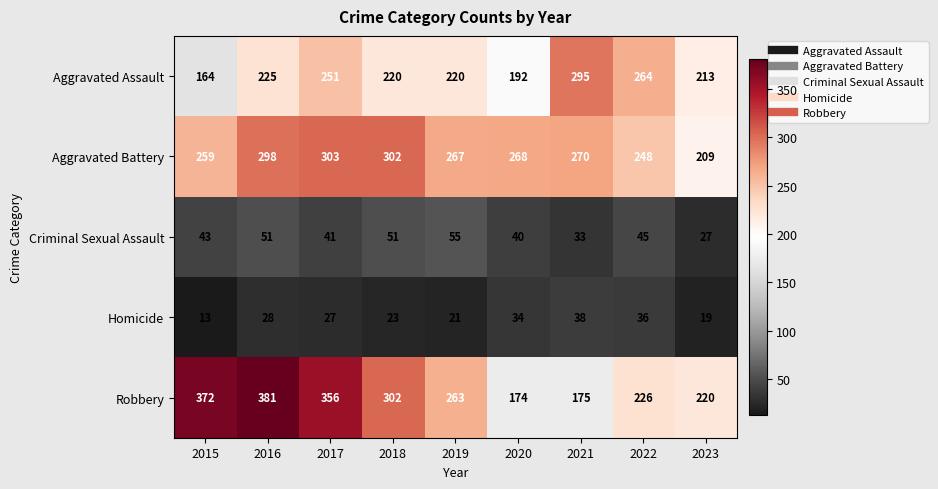

What is the sum of the Aggravated Assault values at 2016 and 2020?

417